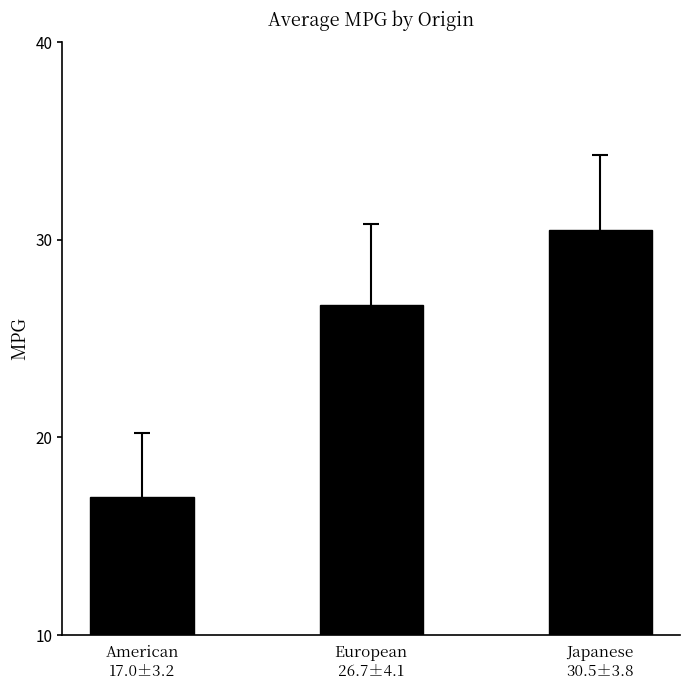

List the labels in order of value, largest first.

Japanese
30.5±3.8, European
26.7±4.1, American
17.0±3.2